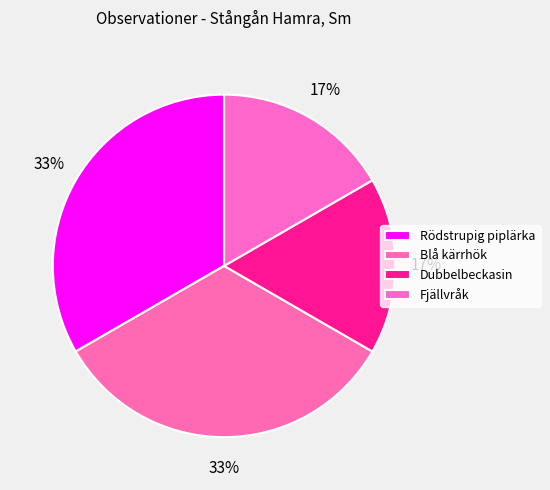

True or false: Rödstrupig piplärka accounts for 33% of the total.

True